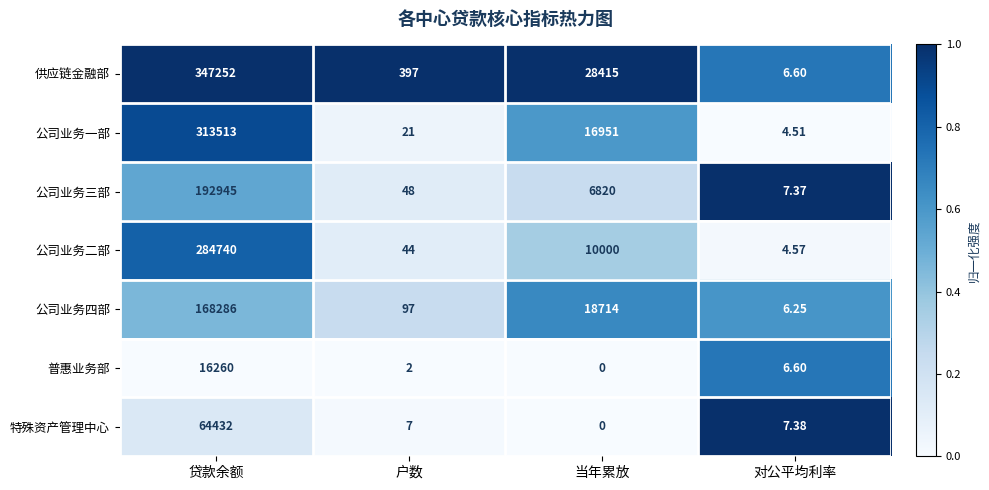

Is the value of 特殊资产管理中心 at 对公平均利率 greater than the value of 公司业务一部 at 户数?

No